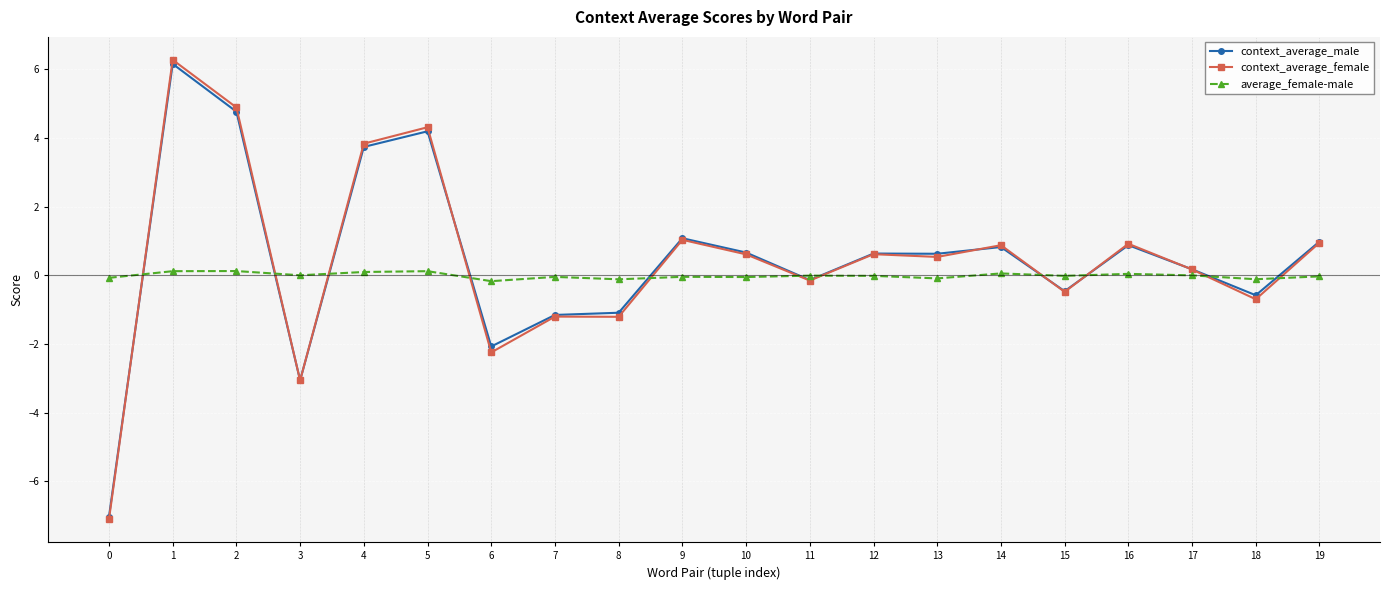

What is the average value of the context_average_female series?

0.4